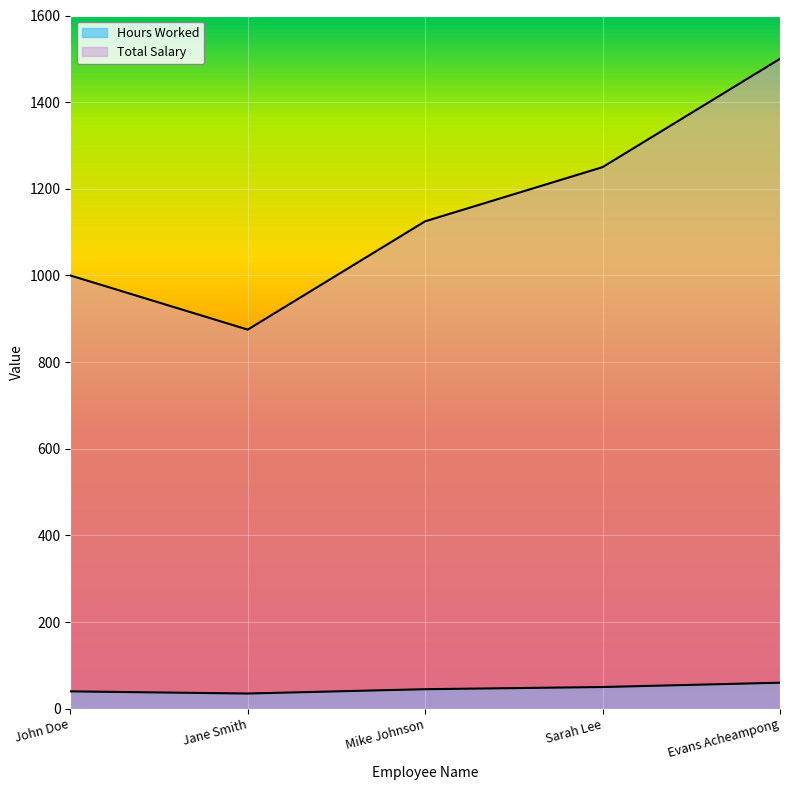

Rank the series by their average value, from highest to lowest.

Total Salary, Hours Worked